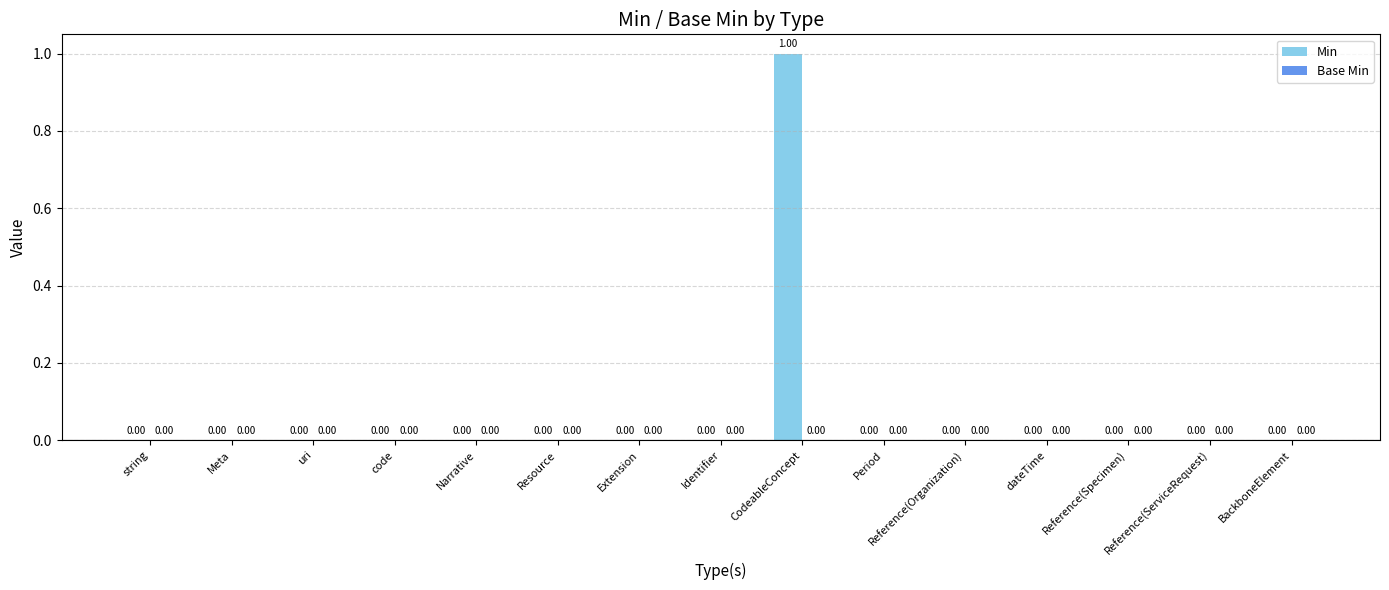

At which category does the chart reach its peak across all series?

CodeableConcept